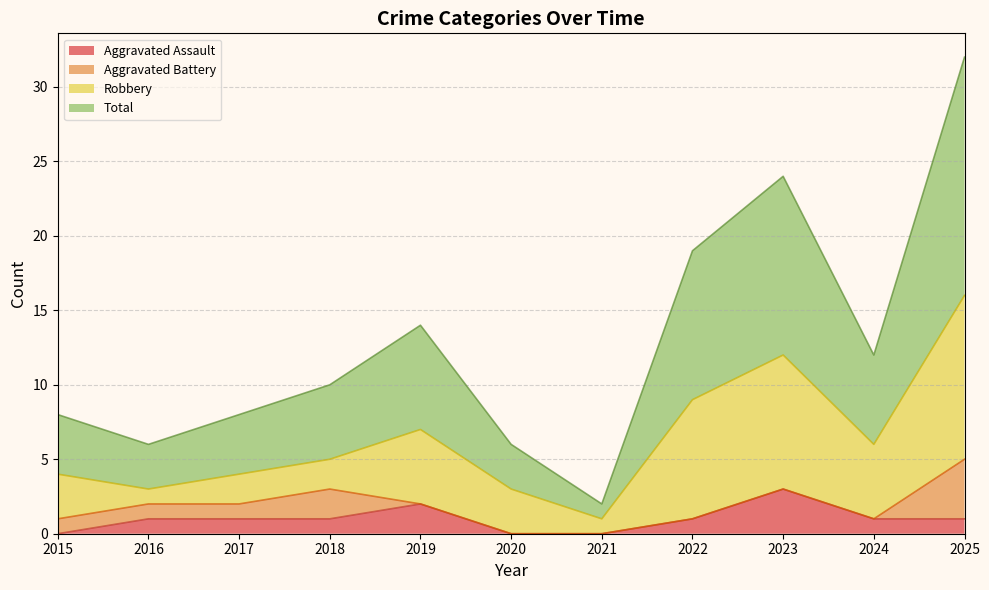

True or false: Aggravated Assault and Total cross at least once.

False